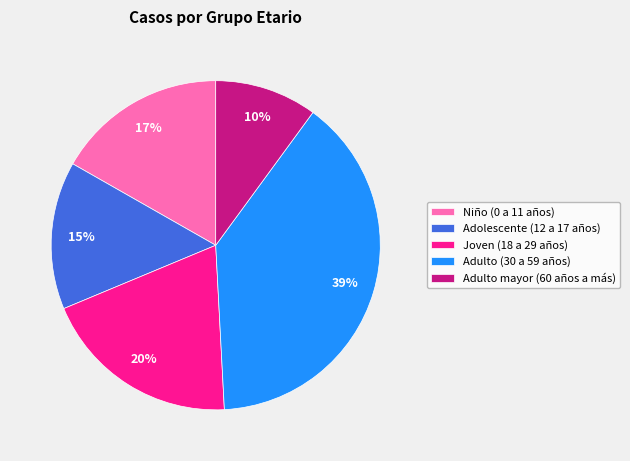

Does Niño (0 a 11 años) represent more than half of the total?

No